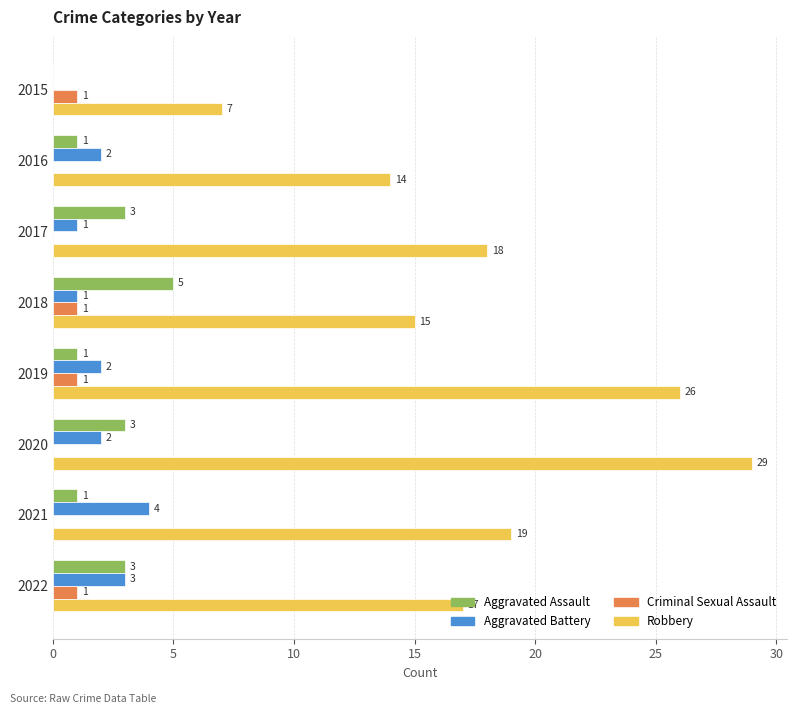

Which series changed the most between 2019 and 2022?

Robbery